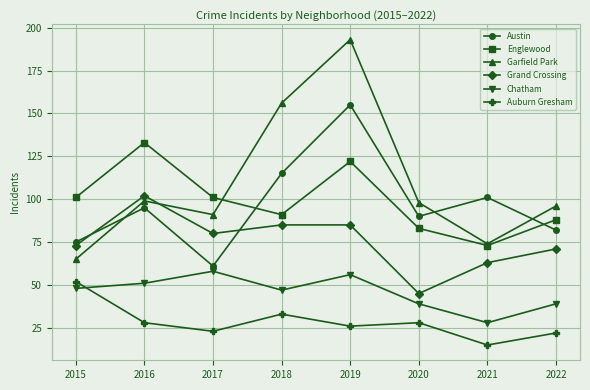

What is the value of the Garfield Park point at the 5th from the left?

193